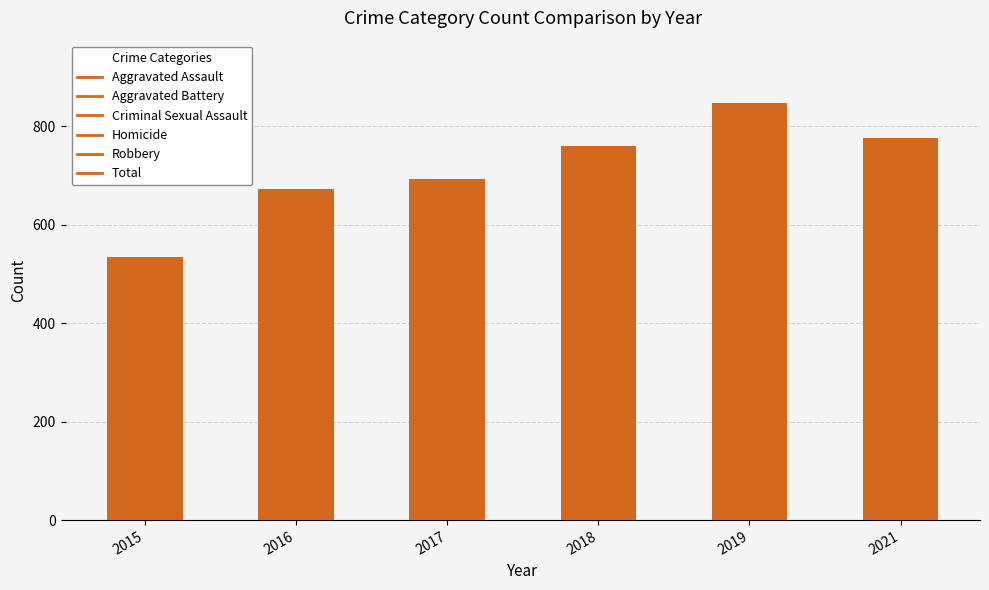

The chart shows a value of 761 at 2018. True or false?

True